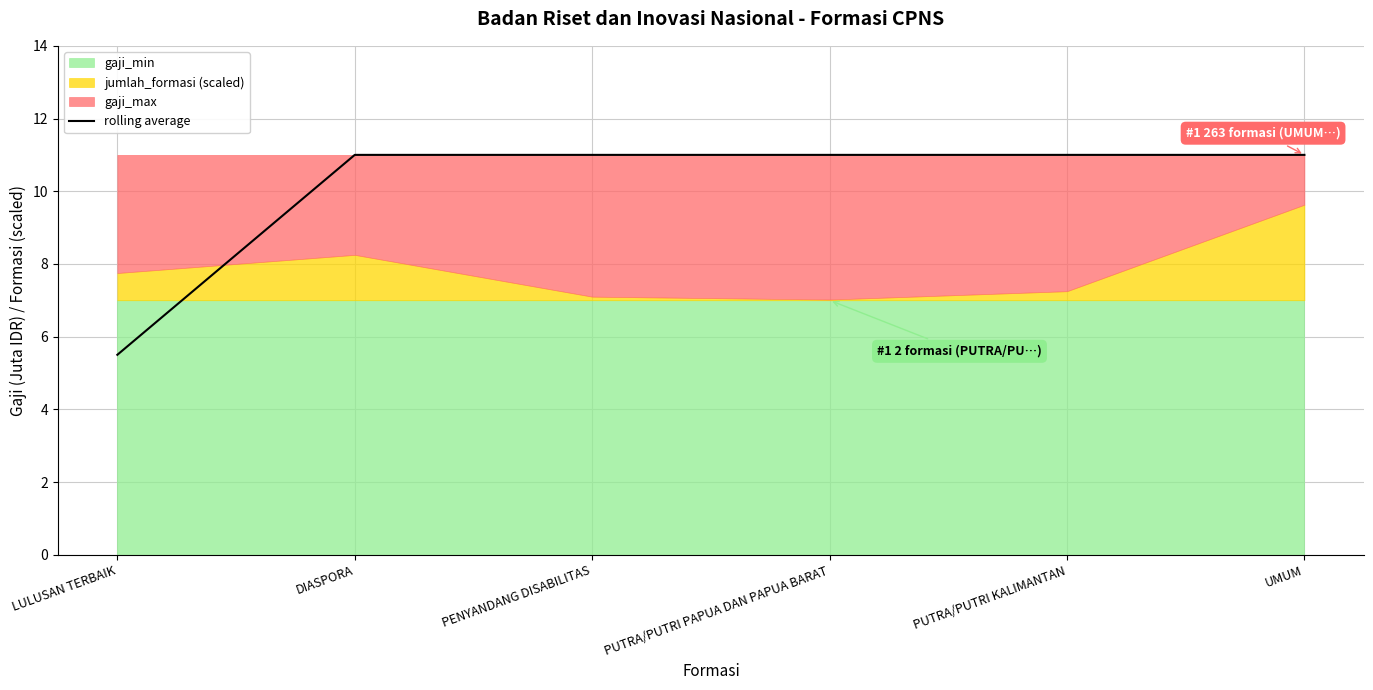

What is the approximate value at PENYANDANG DISABILITAS?

11.0